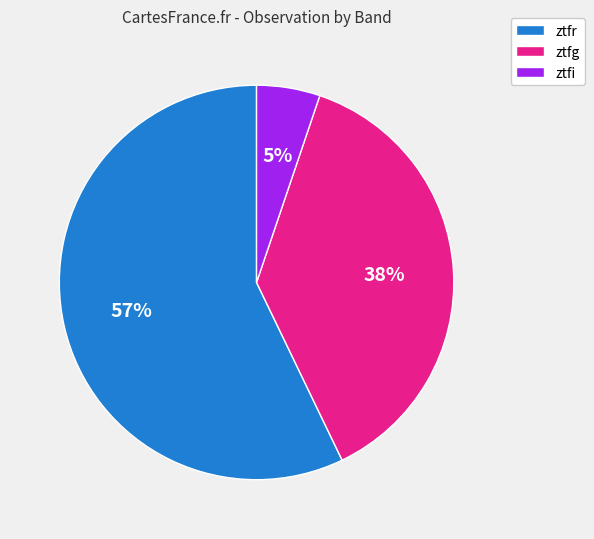

Rank the categories by value from lowest to highest.

ztfi, ztfg, ztfr